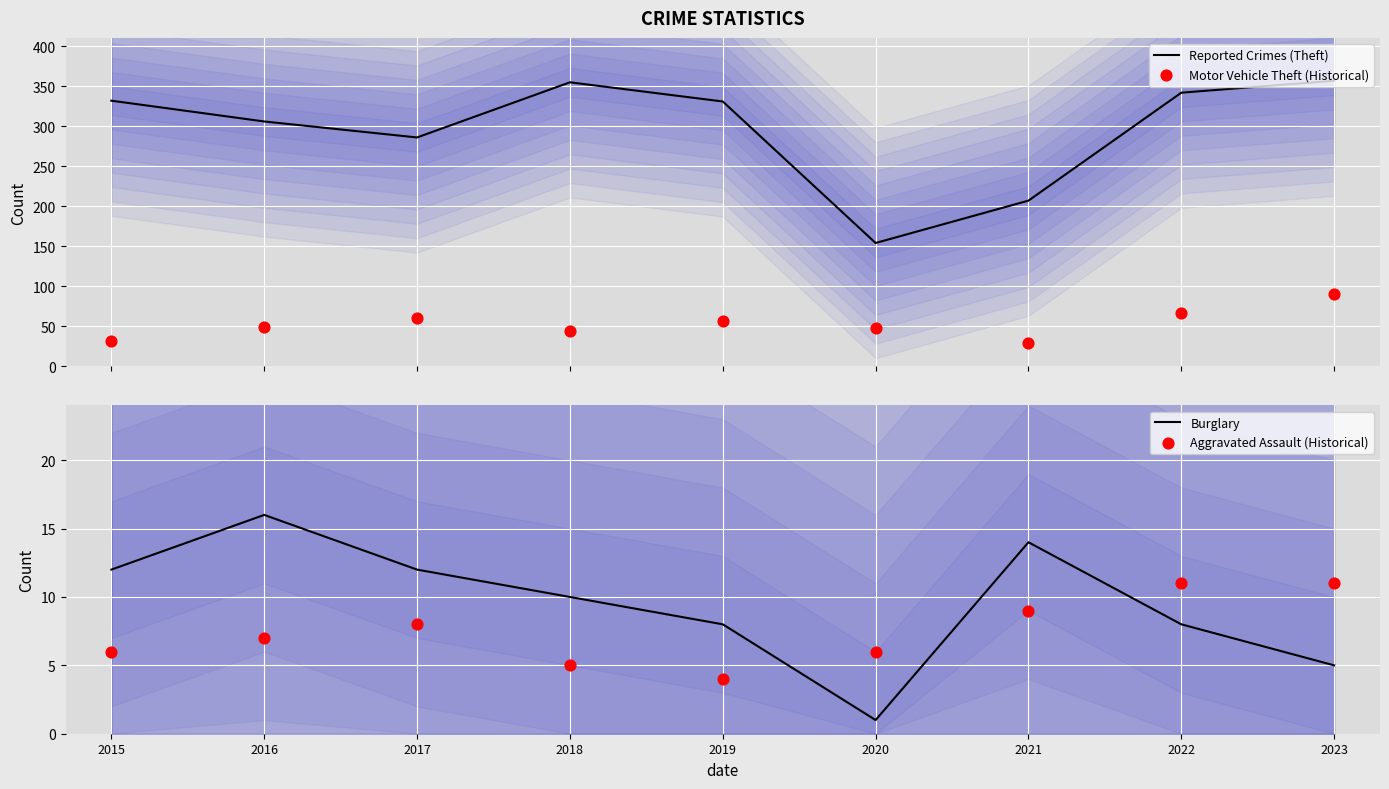

At how many categories does at least one series exceed 121?

9